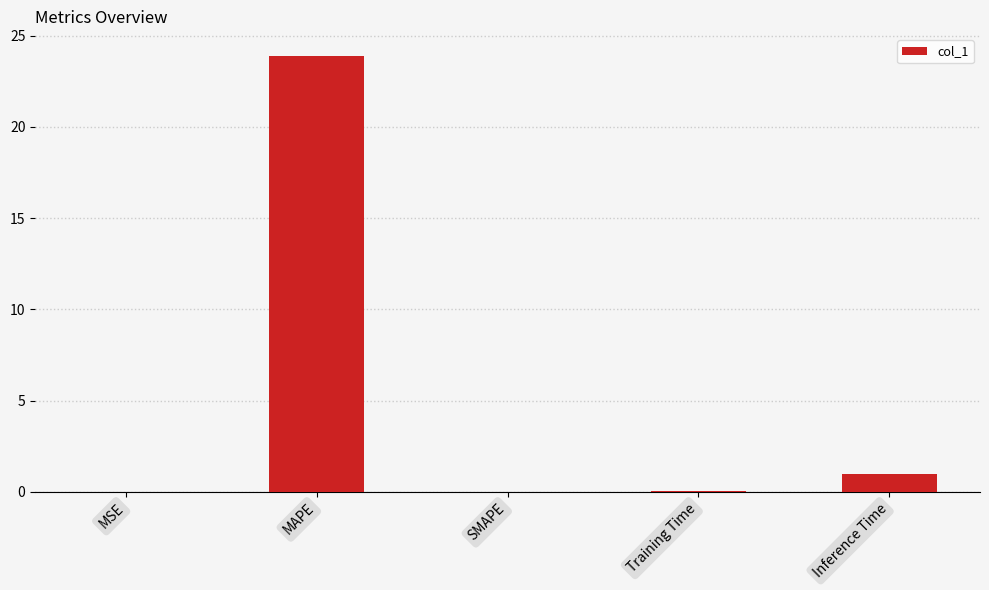

Between SMAPE and Inference Time, which is larger?

Inference Time